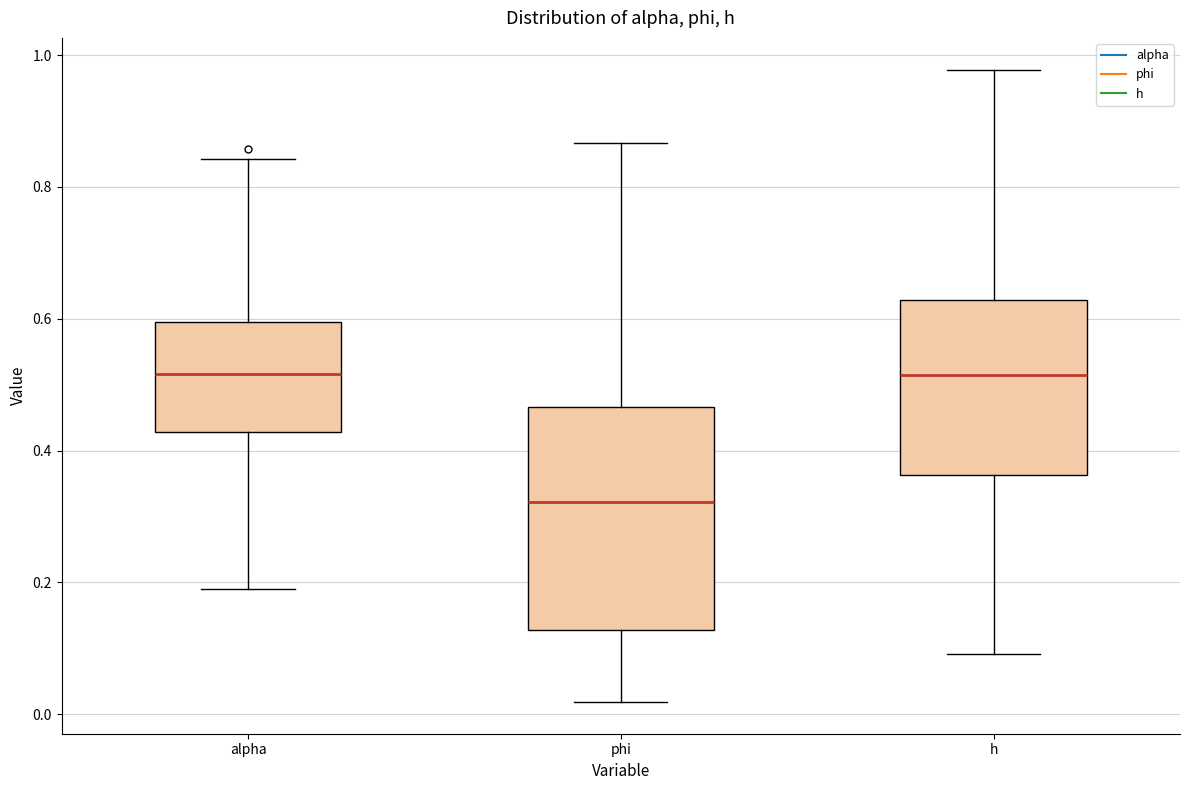

Reading left to right, transcribe this box plot: for each box, give where its median line is, the range the box spans, and where its two whiskers end, as read against the y-axis. The values are not printed on the chart, so give them approximately, as read against the axis.

alpha: median 0.52, box 0.42 to 0.60, whiskers 0.18 to 0.84
phi: median 0.32, box 0.12 to 0.46, whiskers 0.02 to 0.86
h: median 0.52, box 0.36 to 0.62, whiskers 0.10 to 0.98